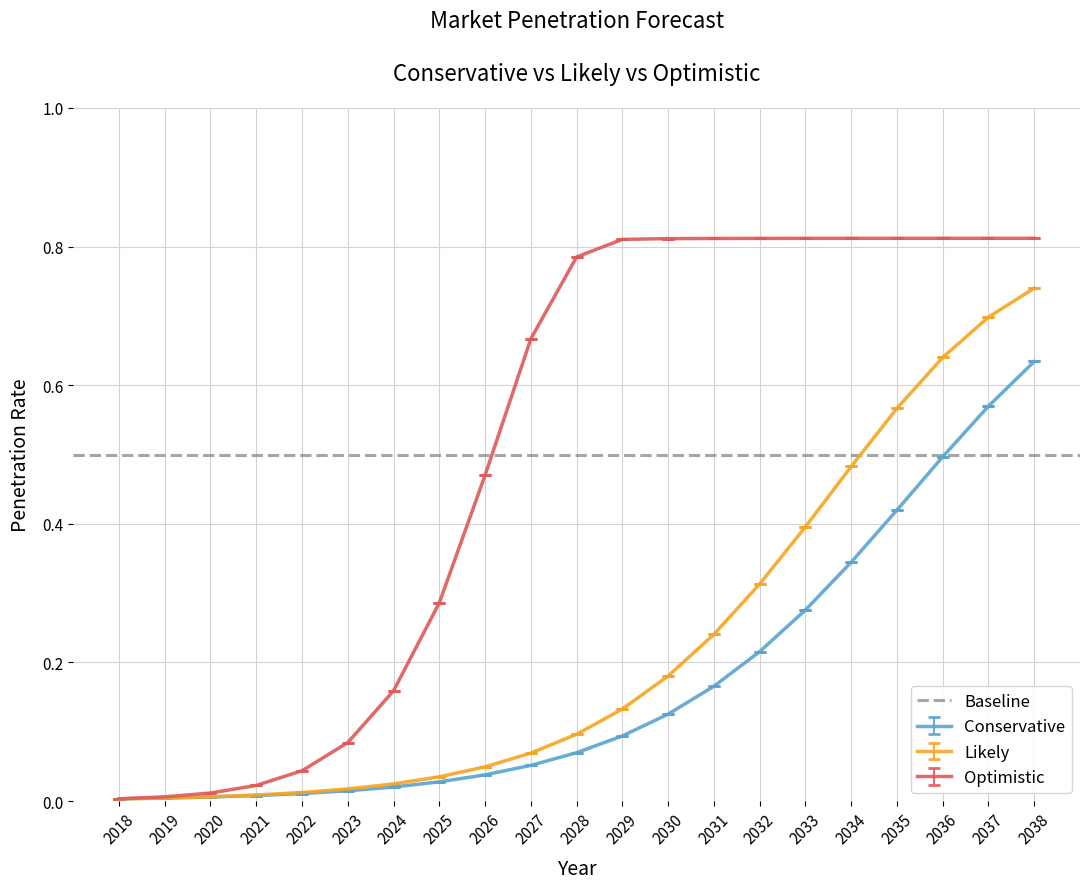

At which label does Conservative reach its peak?

2038